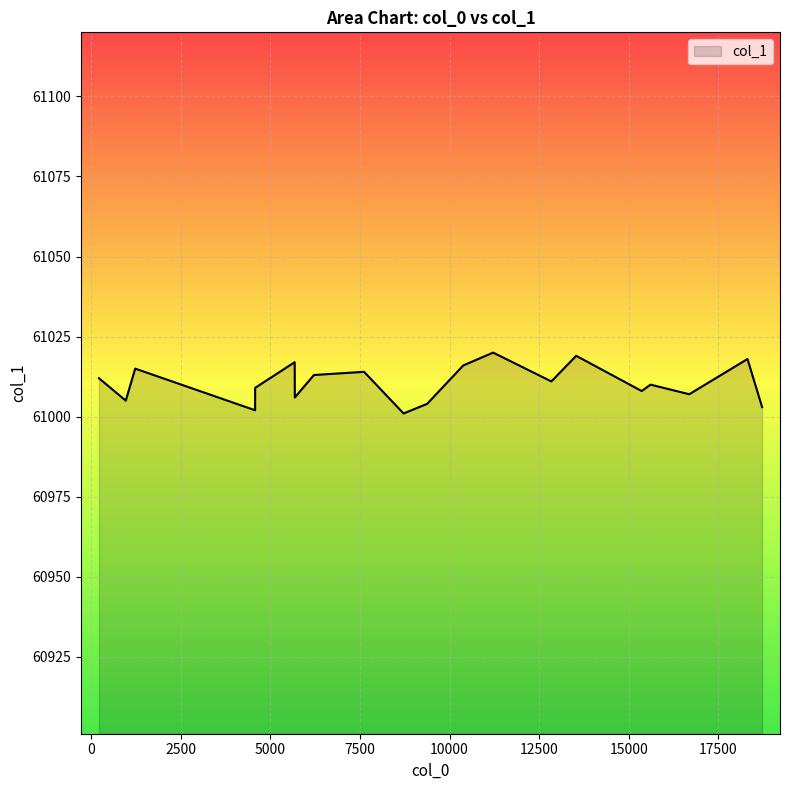

Approximately how many times larger is the value at 7613 compared to 217?

1.0